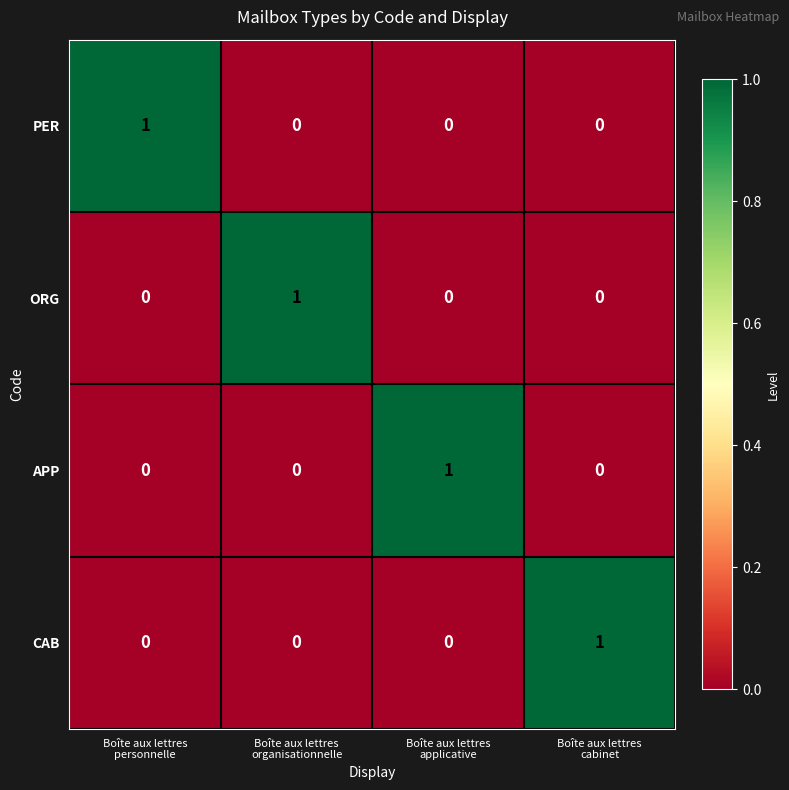

At how many categories does at least one series exceed 0?

4